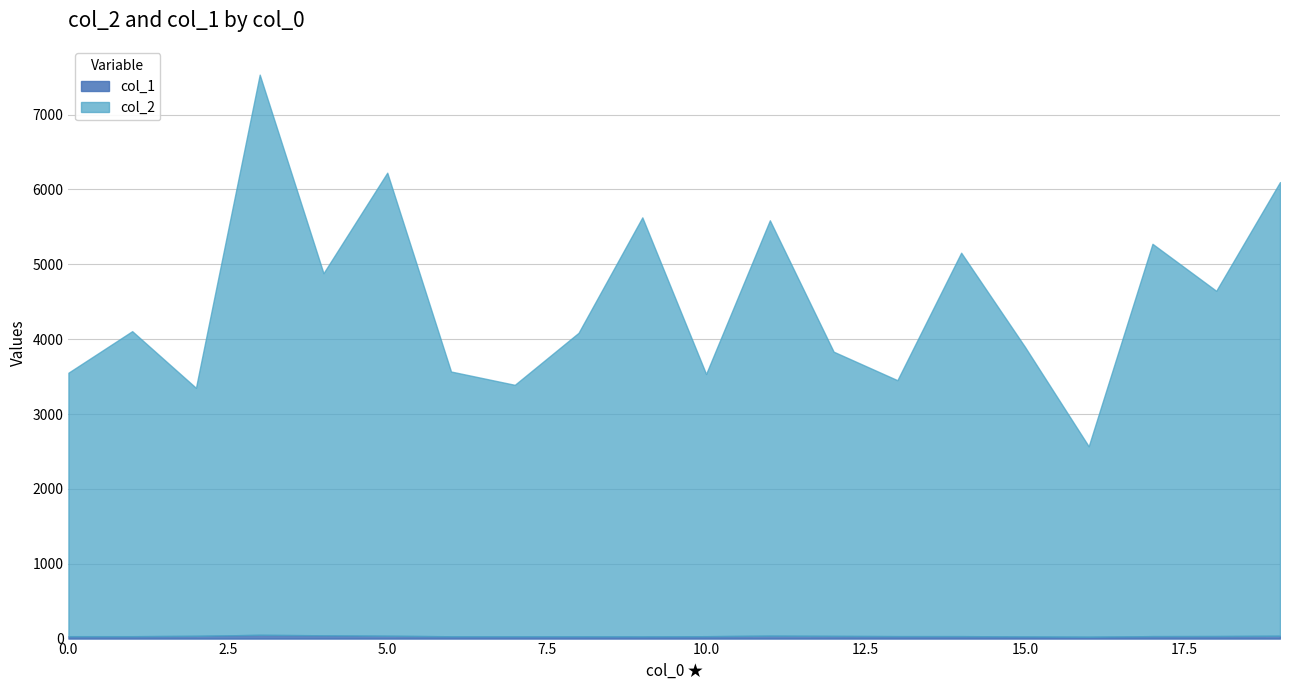

What is the total value across all series at 7?

3390